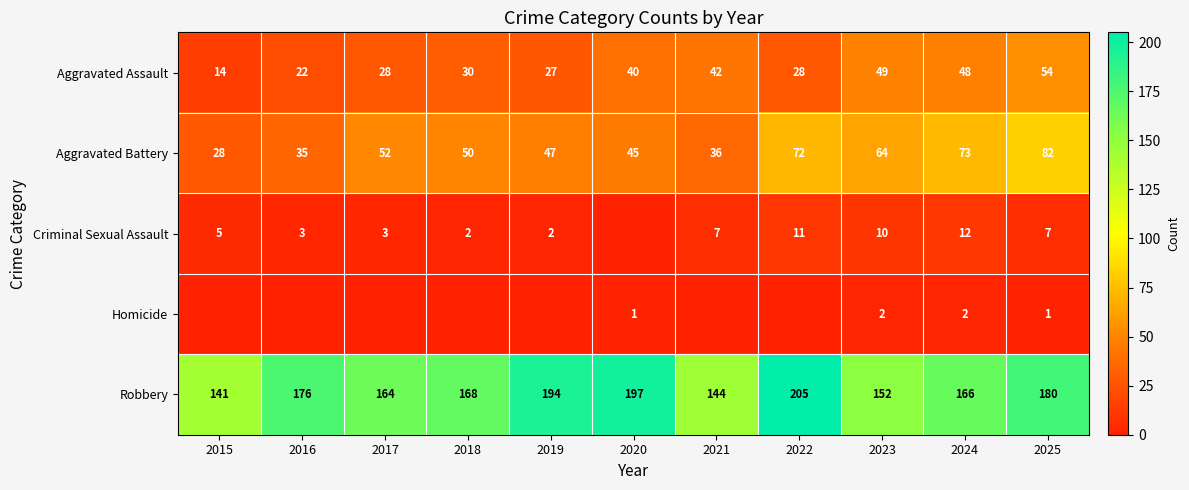

What is the difference between the highest and lowest values at 2024?

164